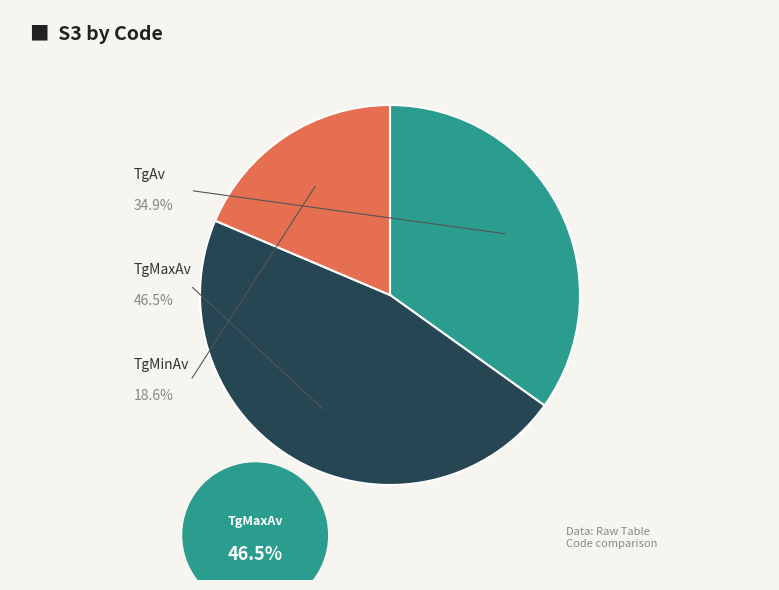

How many segments does this pie chart have?

3